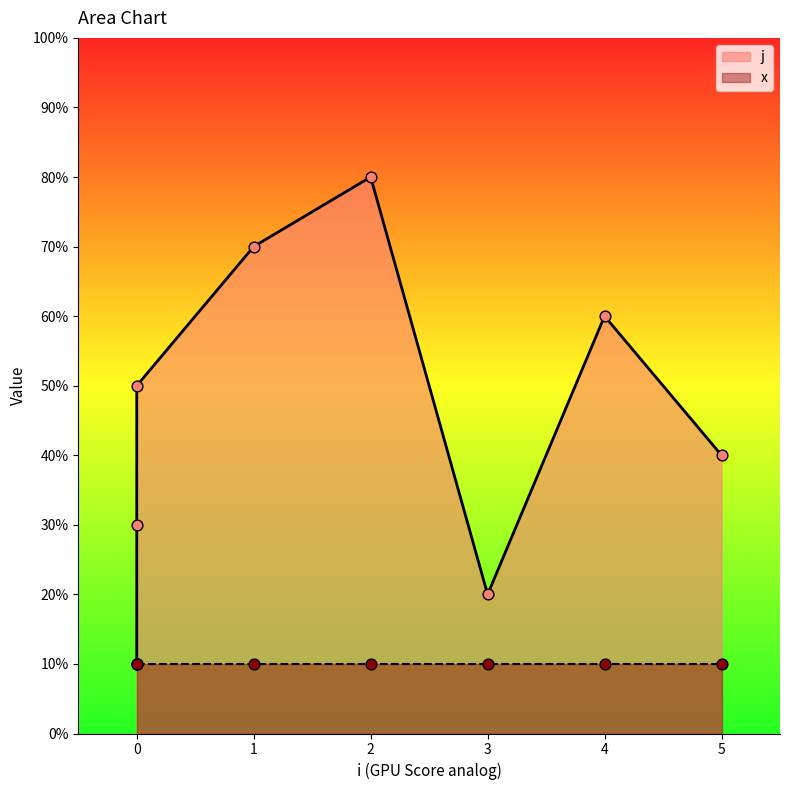

What is the ratio of the value at 2 to the value at 5?

2.0